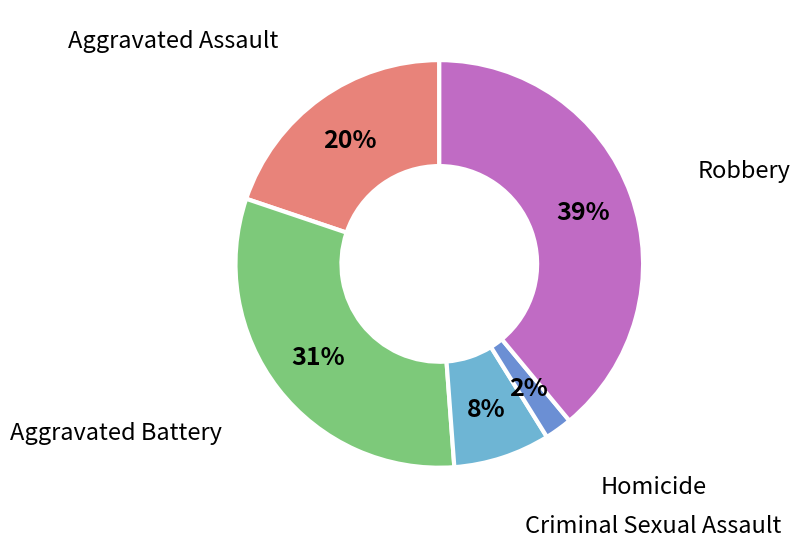

How many segments does this pie chart have?

5